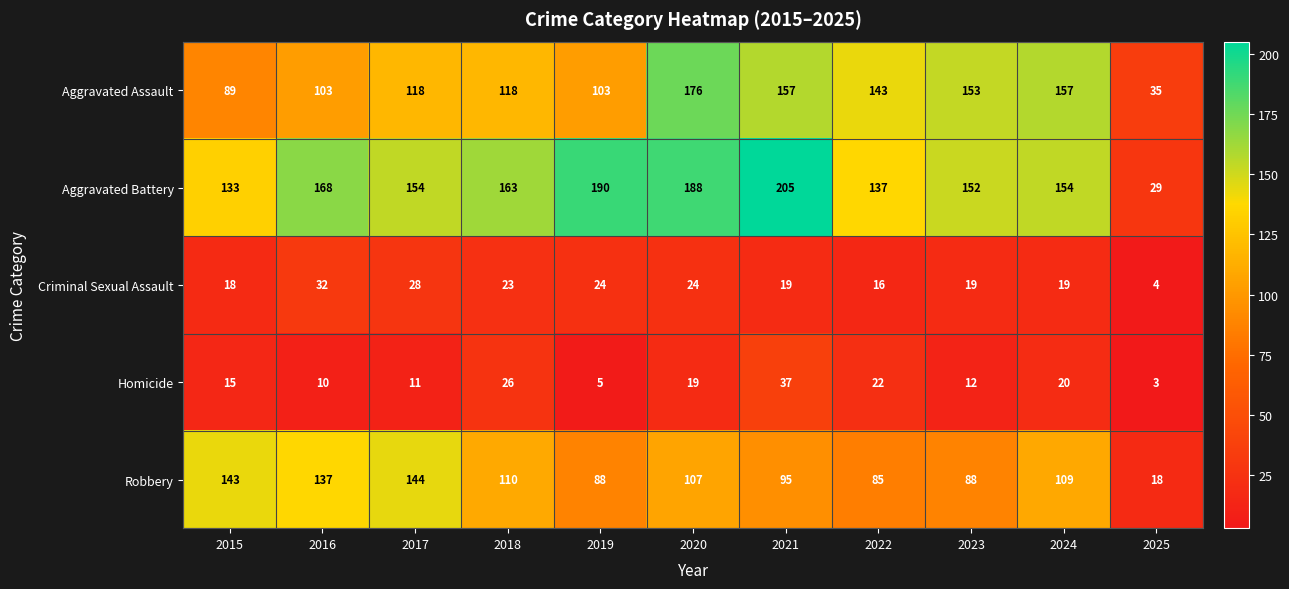

What is the difference between the highest and lowest values at 2016?

158